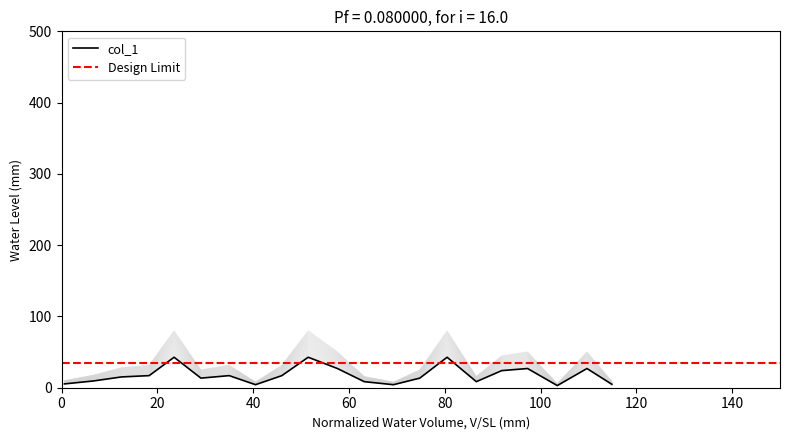

The chart shows a value of 7.8 at 46.0. True or false?

False